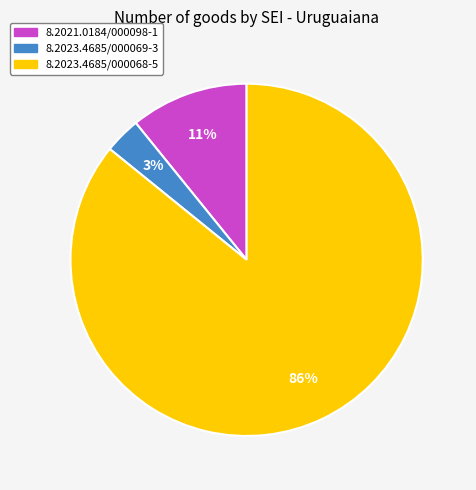

Is the sum of 8.2023.4685/000068-5 and 8.2021.0184/000098-1 greater than half?

Yes